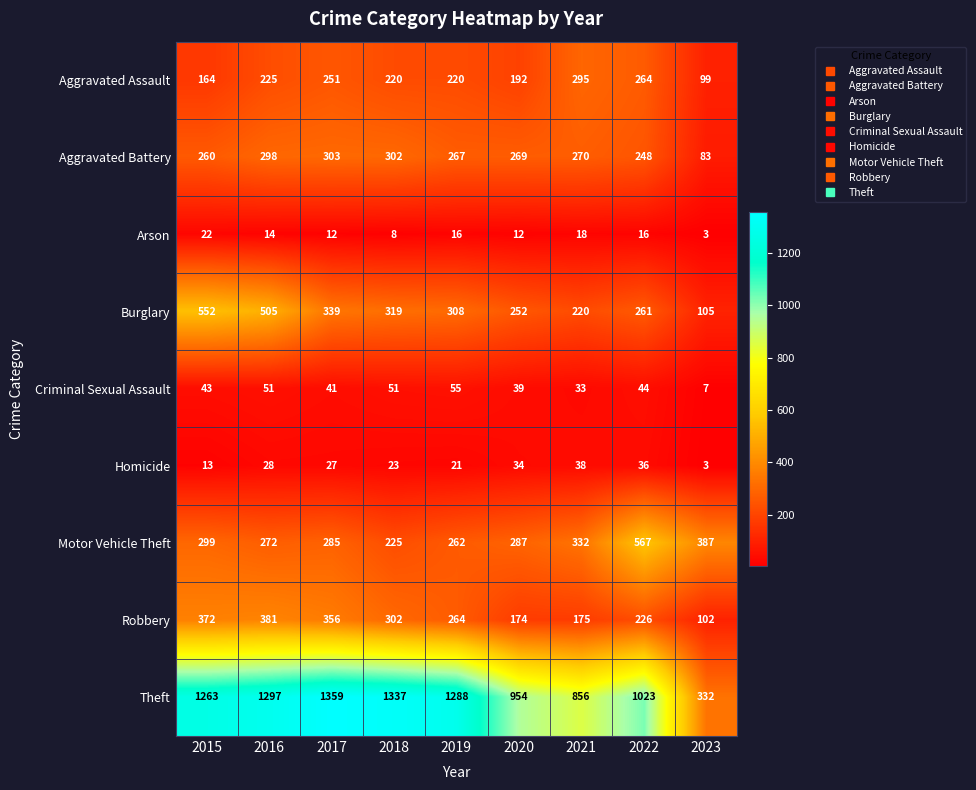

The Homicide series shows 34 at 2020. True or false?

True